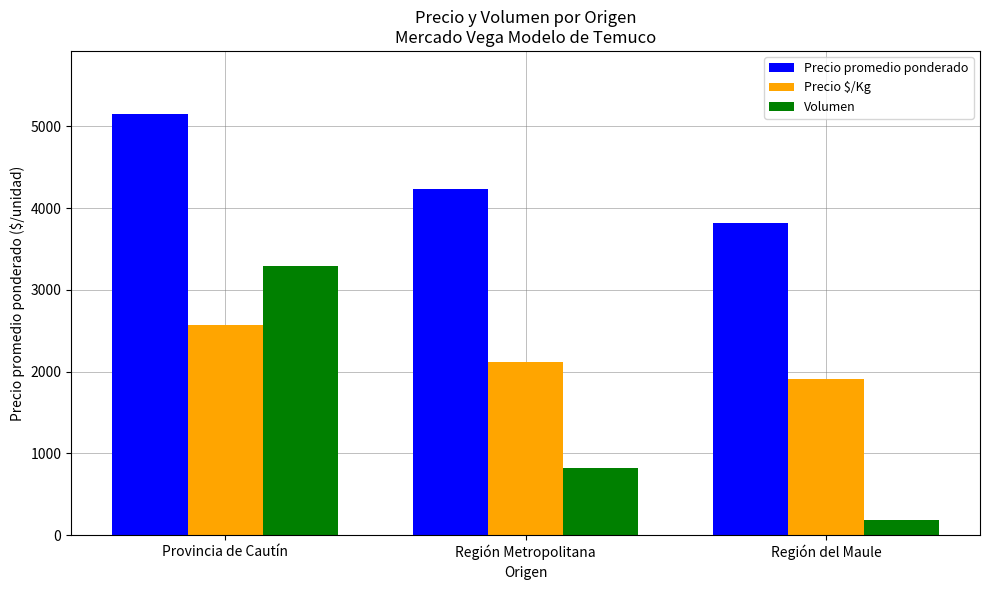

Reading right to left, transcribe all the data shown in this chart.

Precio promedio ponderado: 3817	4238	5150
Precio $/Kg: 1908	2119	2575
Volumen: 190	820	3290